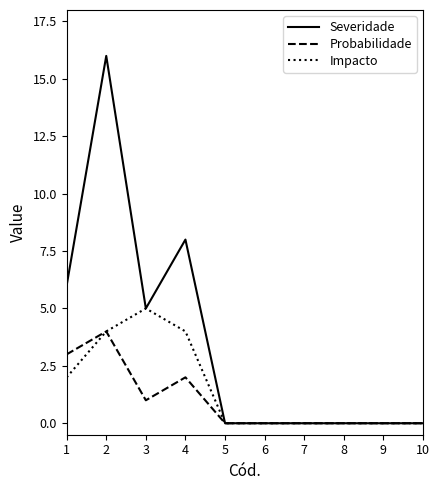

Which series has the largest total across all categories?

Severidade